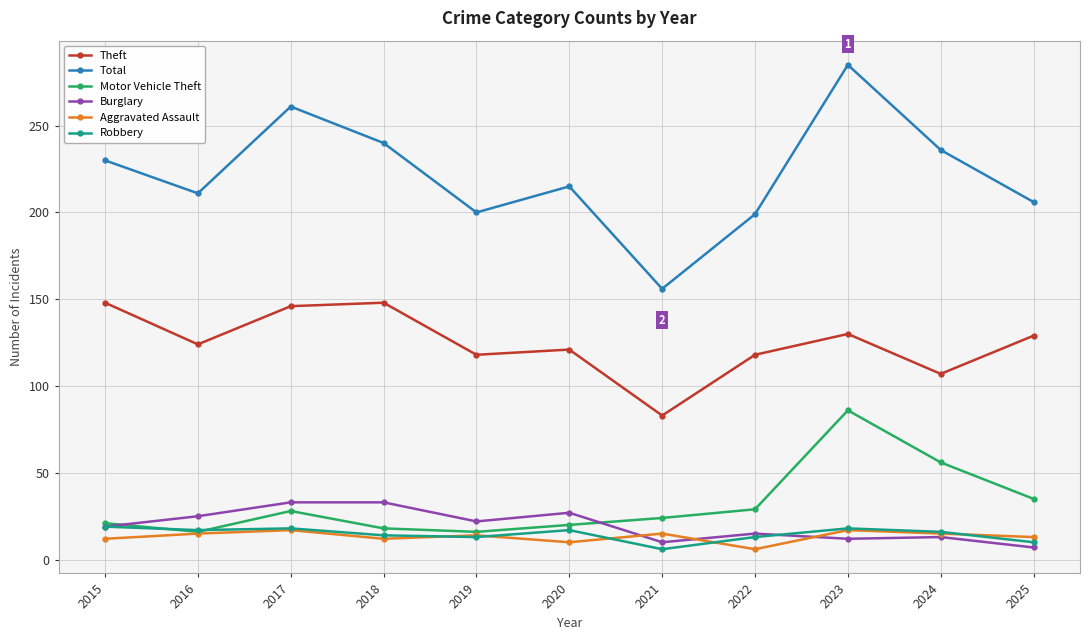

True or false: Motor Vehicle Theft and Theft intersect in this chart.

False